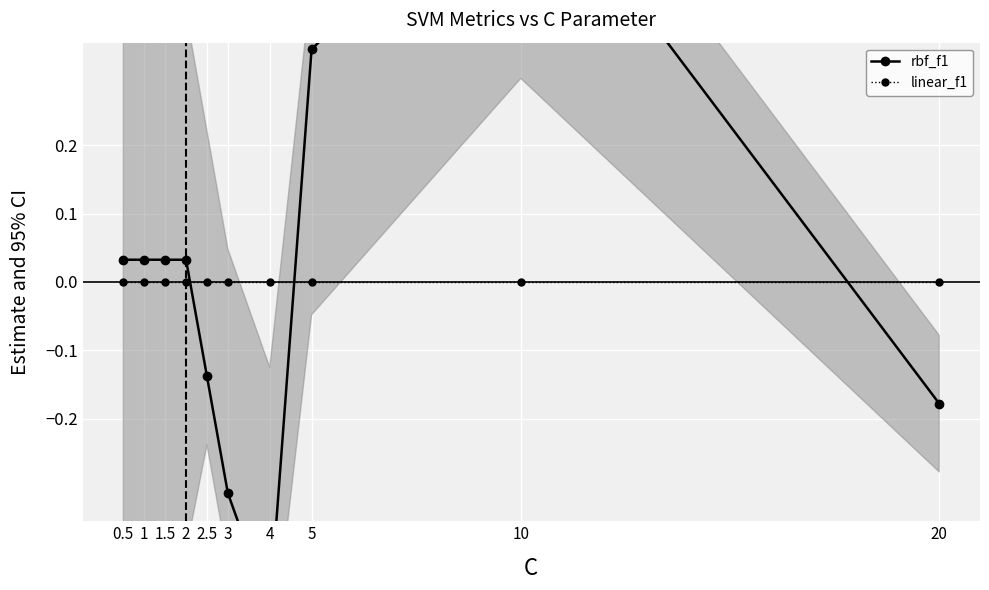

Which has a higher value, 10 or 5?

10